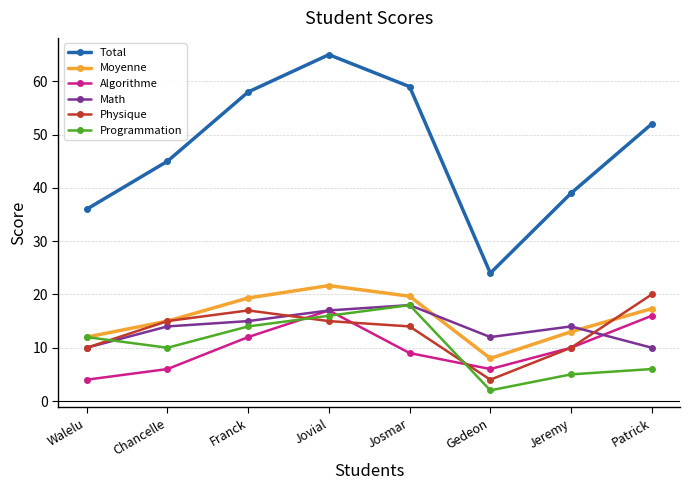

What is the sum of all Moyenne values?

126.0